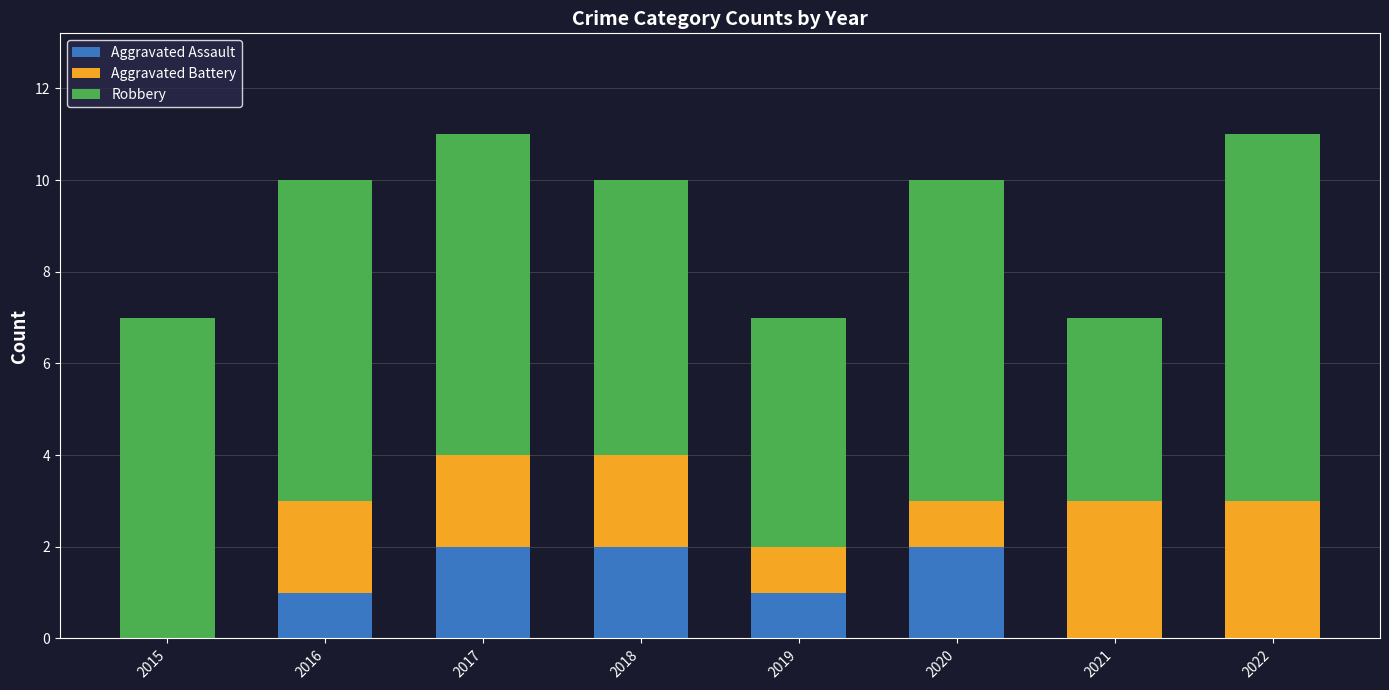

What are all the series names shown in the legend?

Aggravated Assault, Aggravated Battery, Robbery